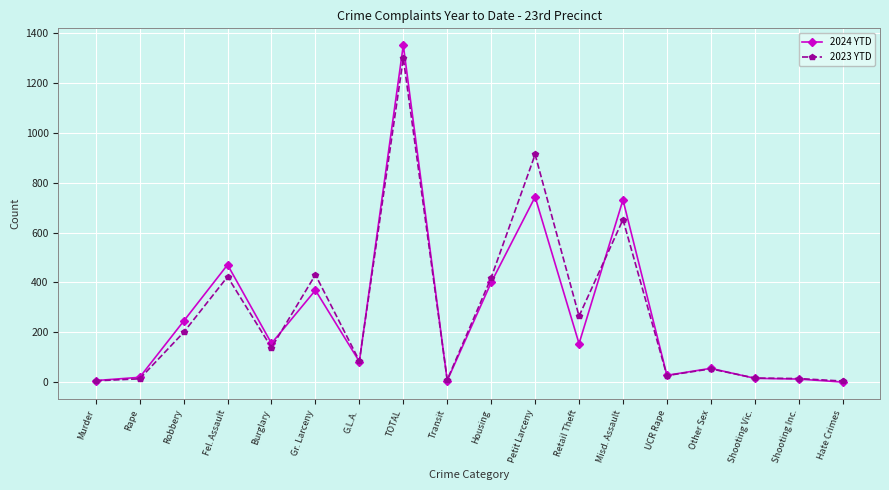

Is this an area chart (filled region under the line)?

No